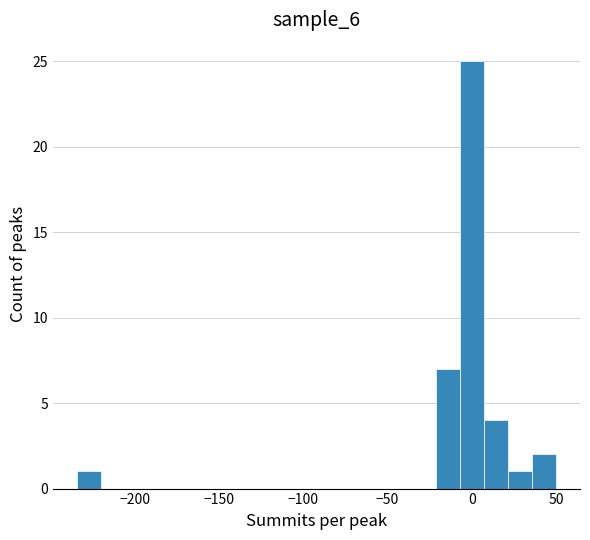

Around what value on the x-axis is the tallest bar? Give the approximate position of its centre, as read against the axis.

0